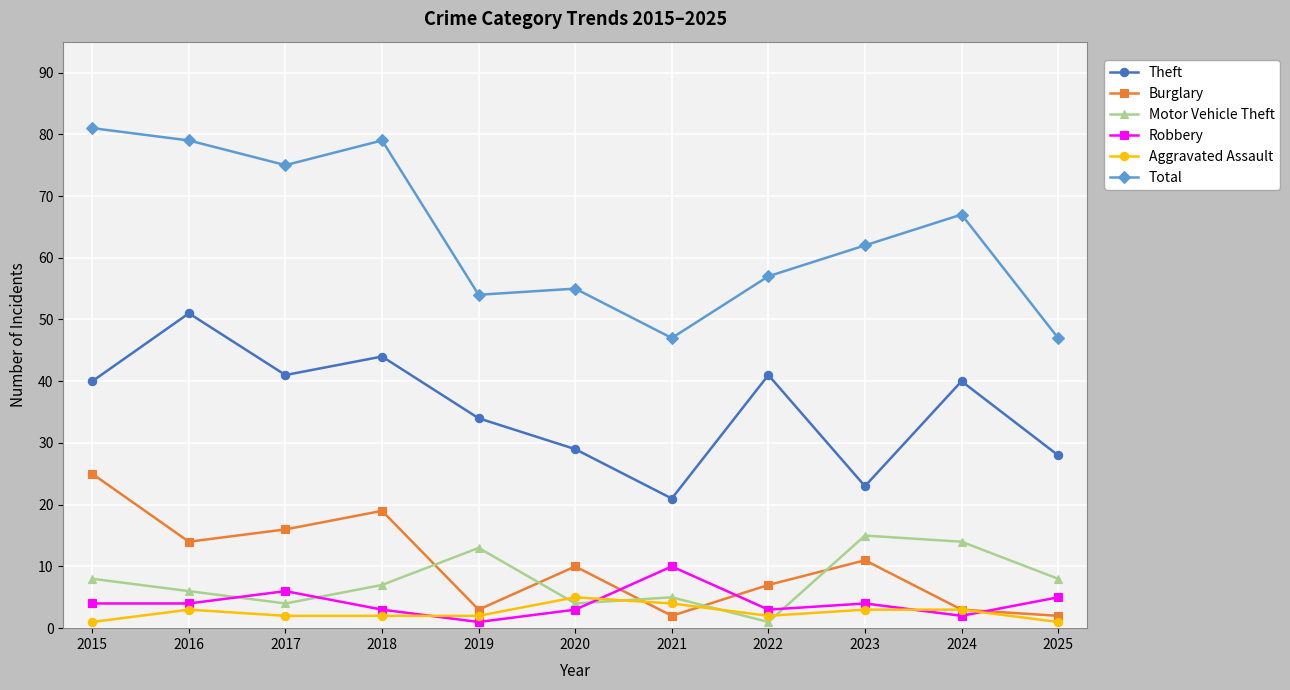

How many data points in Motor Vehicle Theft are less than 7?

5